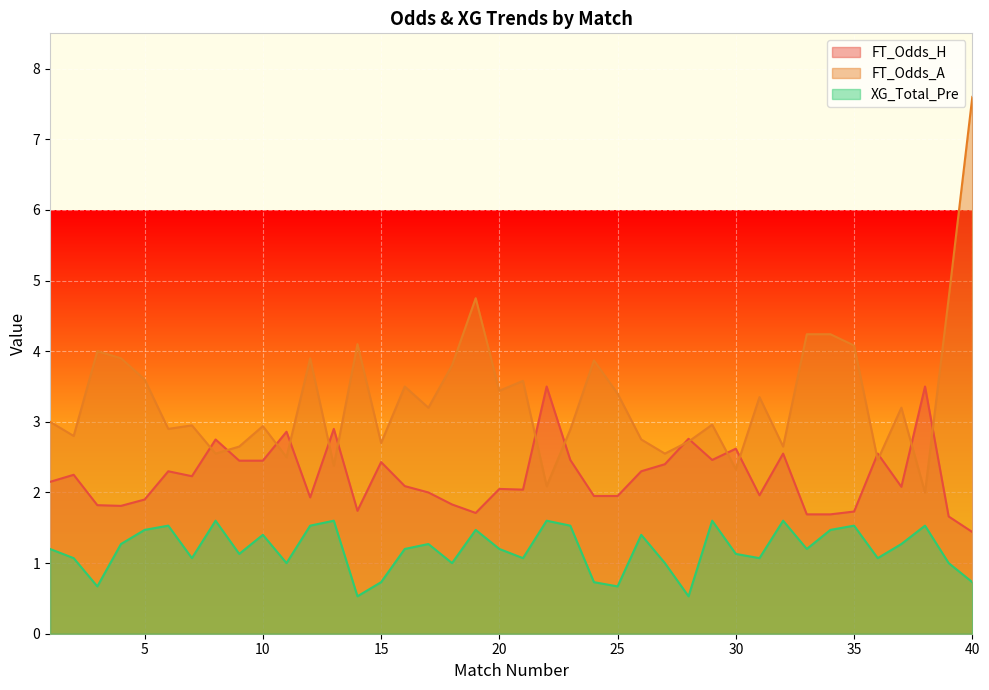

Reading right to left, what are all the values shown in this chart?

FT_Odds_H: 40=1.4	39=1.7	38=3.5	37=2.1	36=2.5	35=1.7	34=1.7	33=1.7	32=2.5	31=2.0	30=2.6	29=2.5	28=2.8	27=2.4	26=2.3	25=1.9	24=1.9	23=2.5	22=3.5	21=2.0	20=2.0	19=1.7	18=1.8	17=2.0	16=2.1	15=2.4	14=1.7	13=2.9	12=1.9	11=2.9	10=2.5	9=2.5	8=2.8	7=2.2	6=2.3	5=1.9	4=1.8	3=1.8	2=2.2	1=2.1
FT_Odds_A: 40=7.6	39=4.8	38=2.0	37=3.2	36=2.5	35=4.1	34=4.2	33=4.2	32=2.6	31=3.4	30=2.3	29=3.0	28=2.7	27=2.5	26=2.8	25=3.4	24=3.9	23=2.9	22=2.1	21=3.6	20=3.4	19=4.8	18=3.8	17=3.2	16=3.5	15=2.7	14=4.1	13=2.4	12=3.9	11=2.5	10=2.9	9=2.6	8=2.5	7=3.0	6=2.9	5=3.6	4=3.9	3=4.0	2=2.8	1=3.0
XG_Total_Pre: 40=0.7	39=1.0	38=1.5	37=1.3	36=1.1	35=1.5	34=1.5	33=1.2	32=1.6	31=1.1	30=1.1	29=1.6	28=0.5	27=1.0	26=1.4	25=0.7	24=0.7	23=1.5	22=1.6	21=1.1	20=1.2	19=1.5	18=1.0	17=1.3	16=1.2	15=0.7	14=0.5	13=1.6	12=1.5	11=1.0	10=1.4	9=1.1	8=1.6	7=1.1	6=1.5	5=1.5	4=1.3	3=0.7	2=1.1	1=1.2